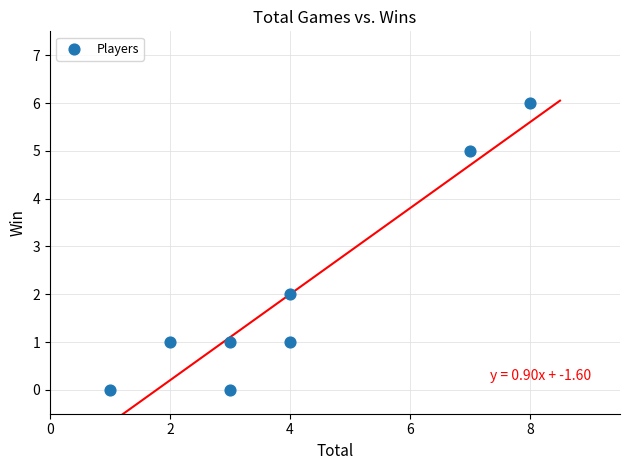

What is the average X value?

4